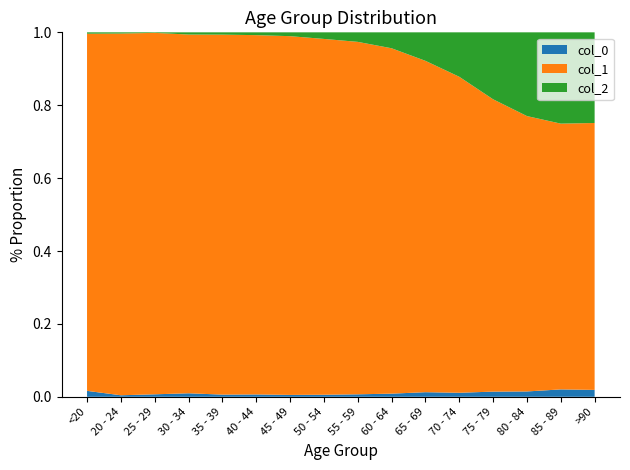

Reading left to right, transcribe all the data shown in this chart.

col_0: 77	5	14	27	17	20	23	39	59	84	137	153	220	209	206	93
col_1: 4641	1191	2038	2765	2814	3078	4396	6803	8400	9236	9883	12018	12434	10764	7417	3604
col_2: 18	4	3	17	18	24	47	126	227	426	850	1690	2848	3273	2548	1224